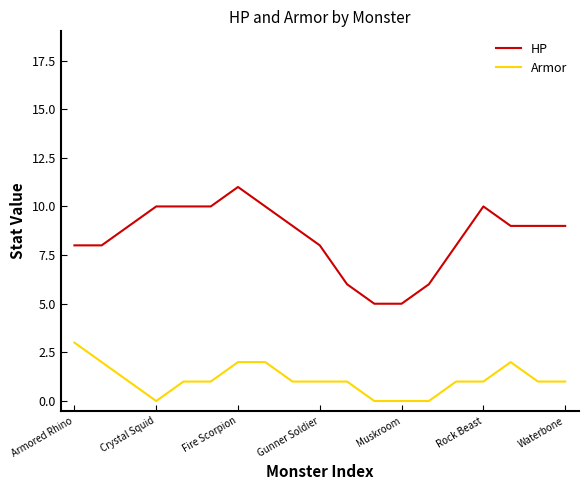

What is the difference between the maximum and second lowest values in the HP series?

6